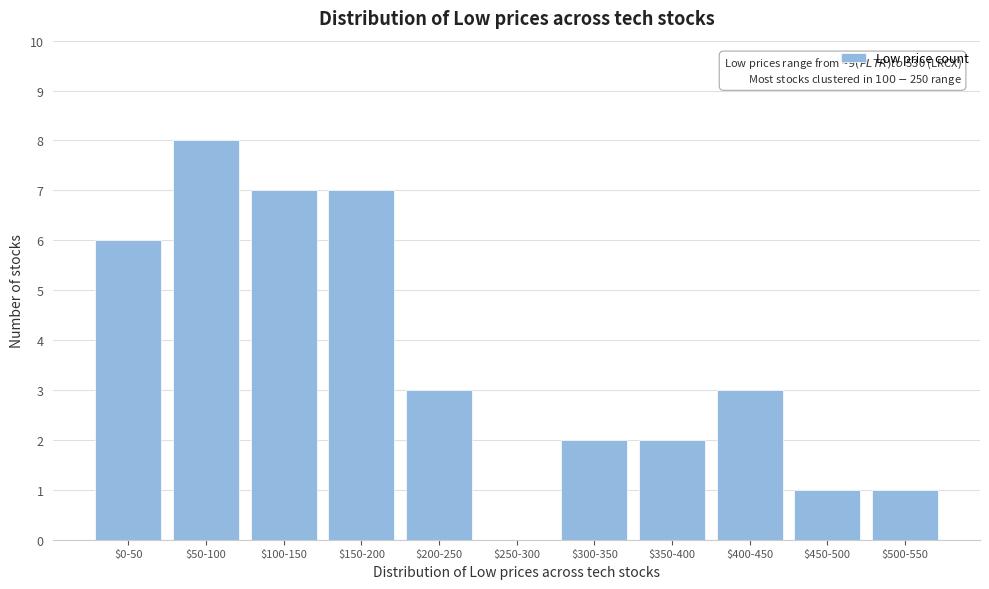

What is the sum of all values?

40